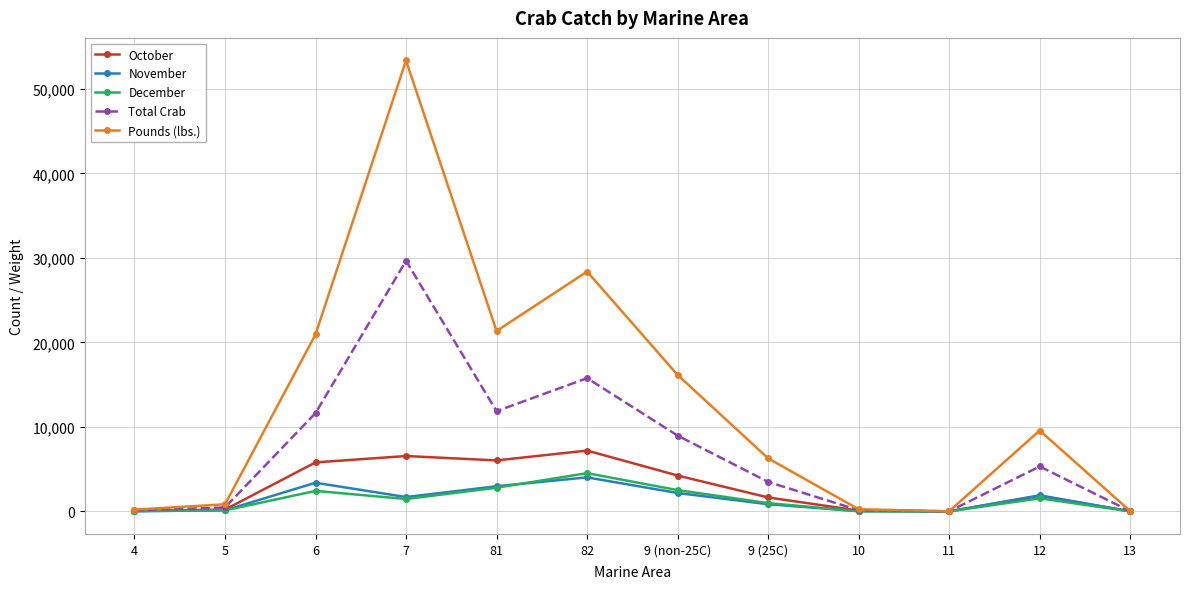

Which series changed the most between 4 and 9 (non-25C)?

Pounds (lbs.)